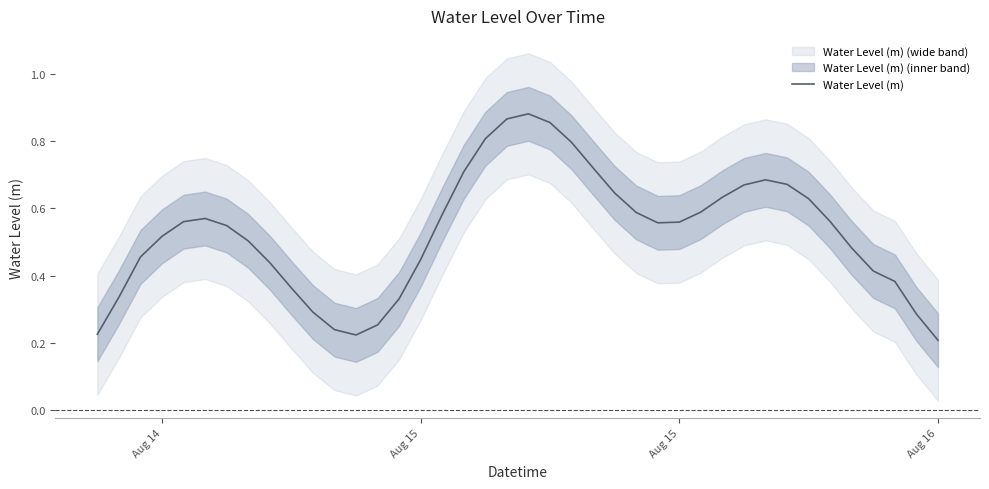

Does the chart display data point markers on the line(s)?

No